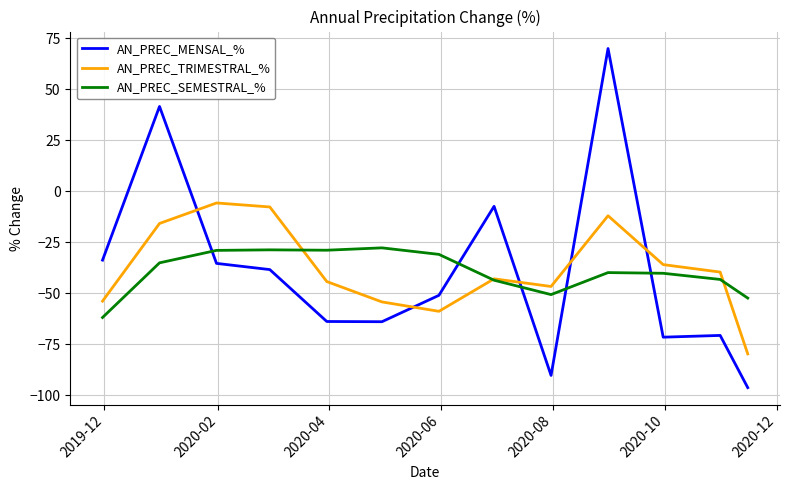

Which series has the widest spread of values?

AN_PREC_MENSAL_%